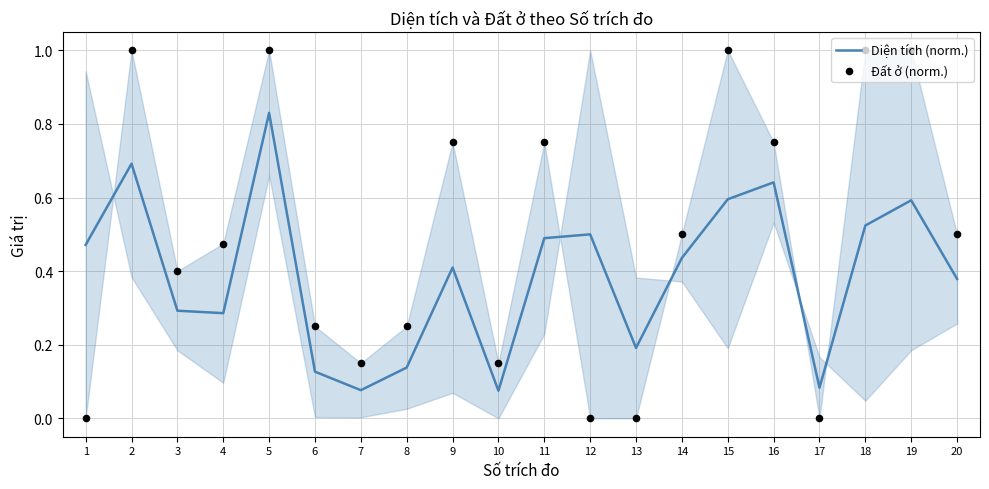

Is the value of Đất ở (norm.) at 18 greater than the value of Diện tích (norm.) at 3?

Yes